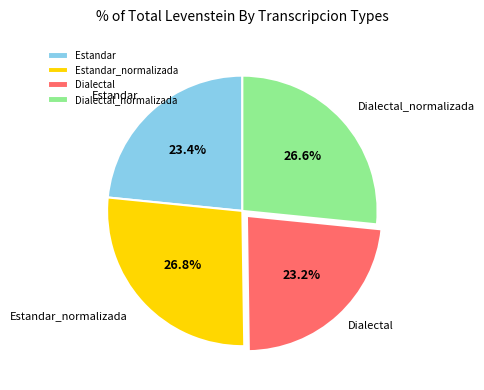

Is it true that Dialectal_normalizada is 27% of the pie?

True